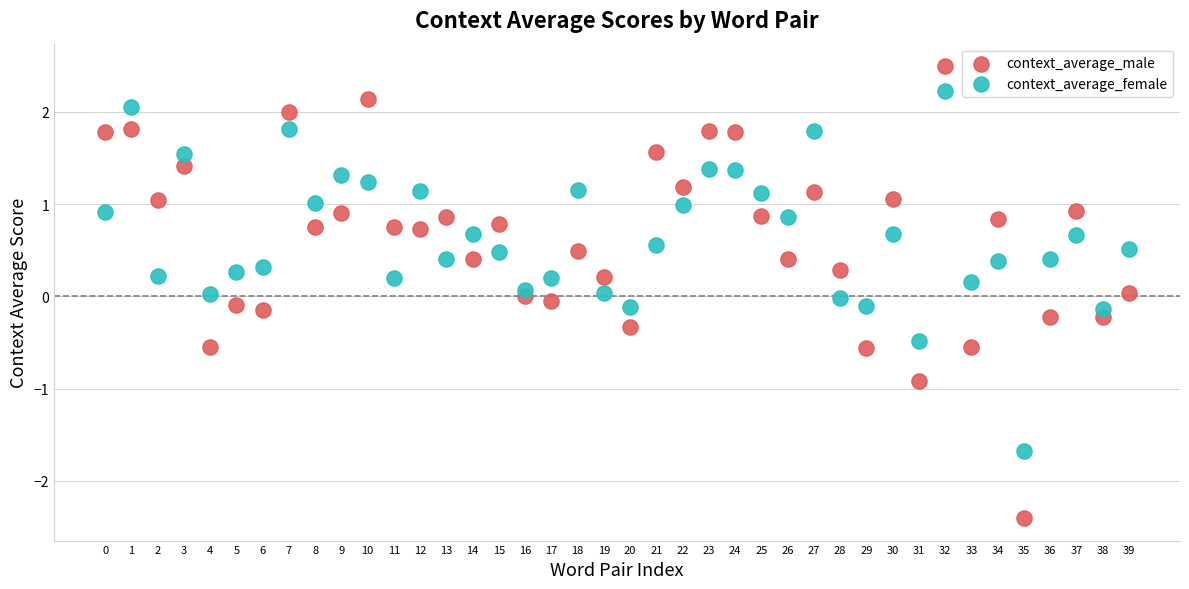

Which series contains the highest Y value?

context_average_male